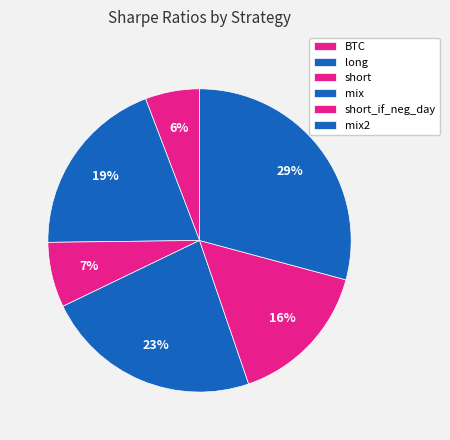

How many segments does this pie chart have?

6